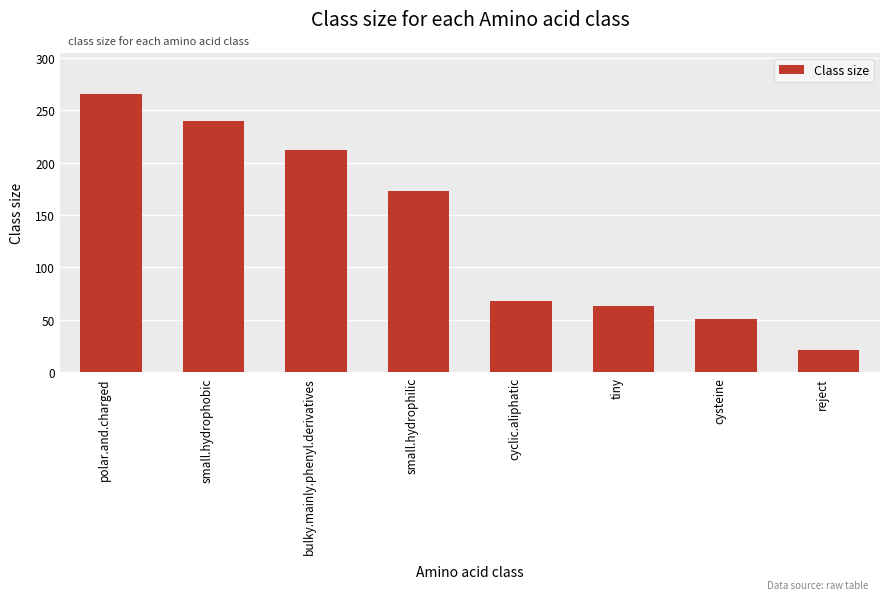

Approximately how many times larger is the value at small.hydrophobic compared to small.hydrophilic?

1.4